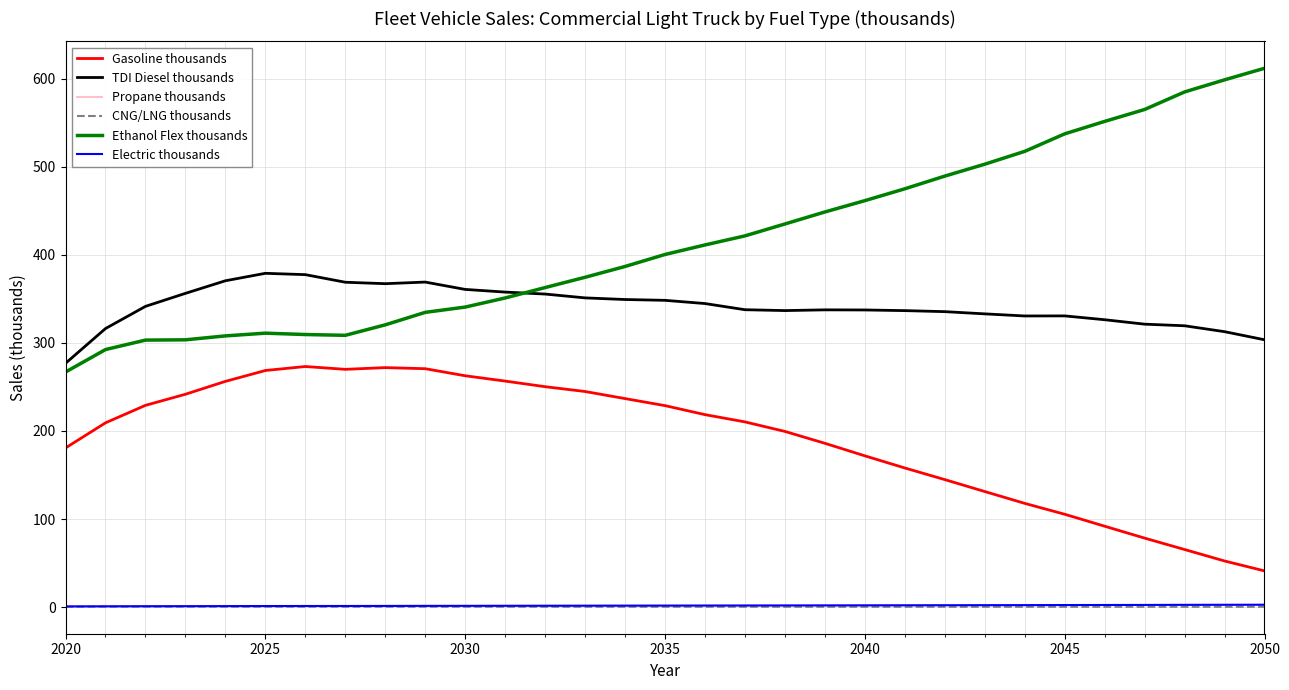

Which series has the widest spread of values?

Ethanol Flex thousands